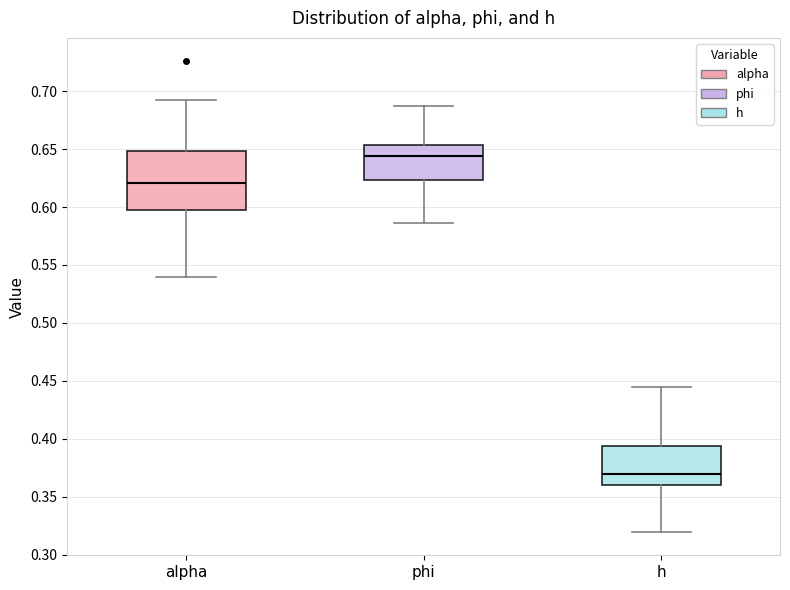

Reading left to right, transcribe this box plot: for each box, give where its median line is, the range the box spans, and where its two whiskers end, as read against the y-axis. The values are not printed on the chart, so give them approximately, as read against the axis.

alpha: median 0.620, box 0.595 to 0.650, whiskers 0.540 to 0.690
phi: median 0.645, box 0.625 to 0.655, whiskers 0.585 to 0.685
h: median 0.370, box 0.360 to 0.395, whiskers 0.320 to 0.445